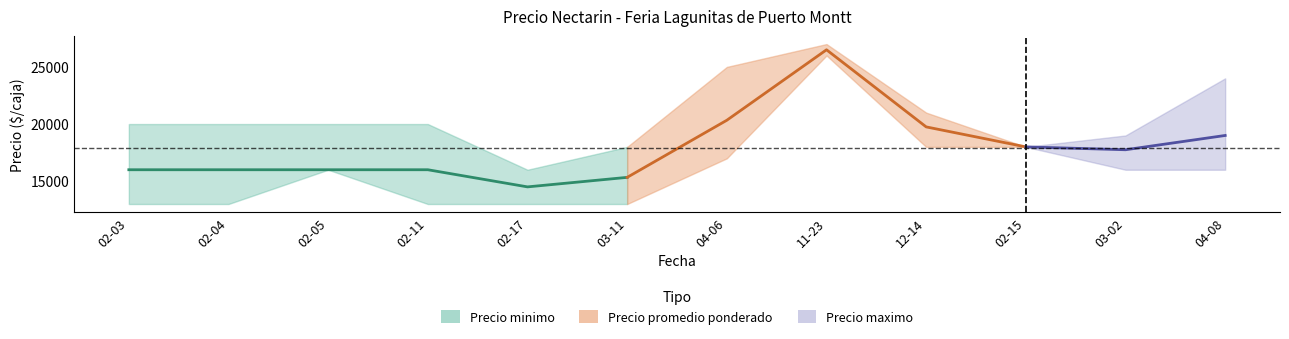

What is the sum of all values?

93833